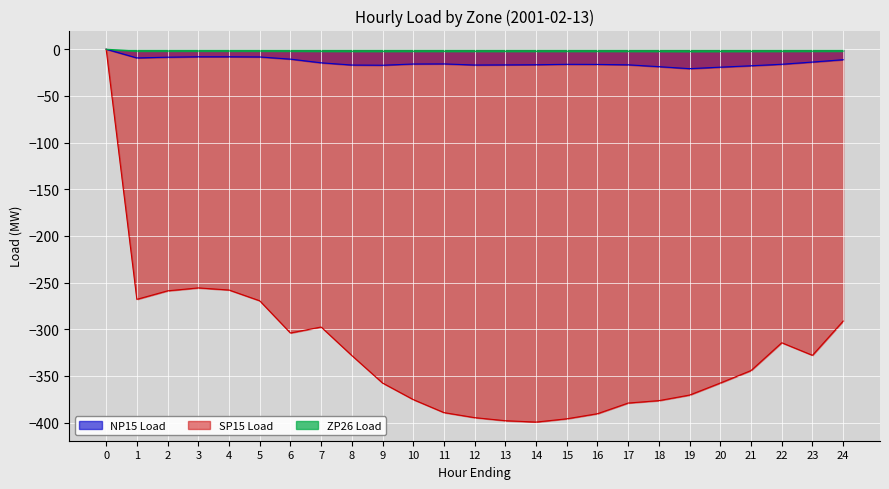

How many lines are shown in the chart?

3